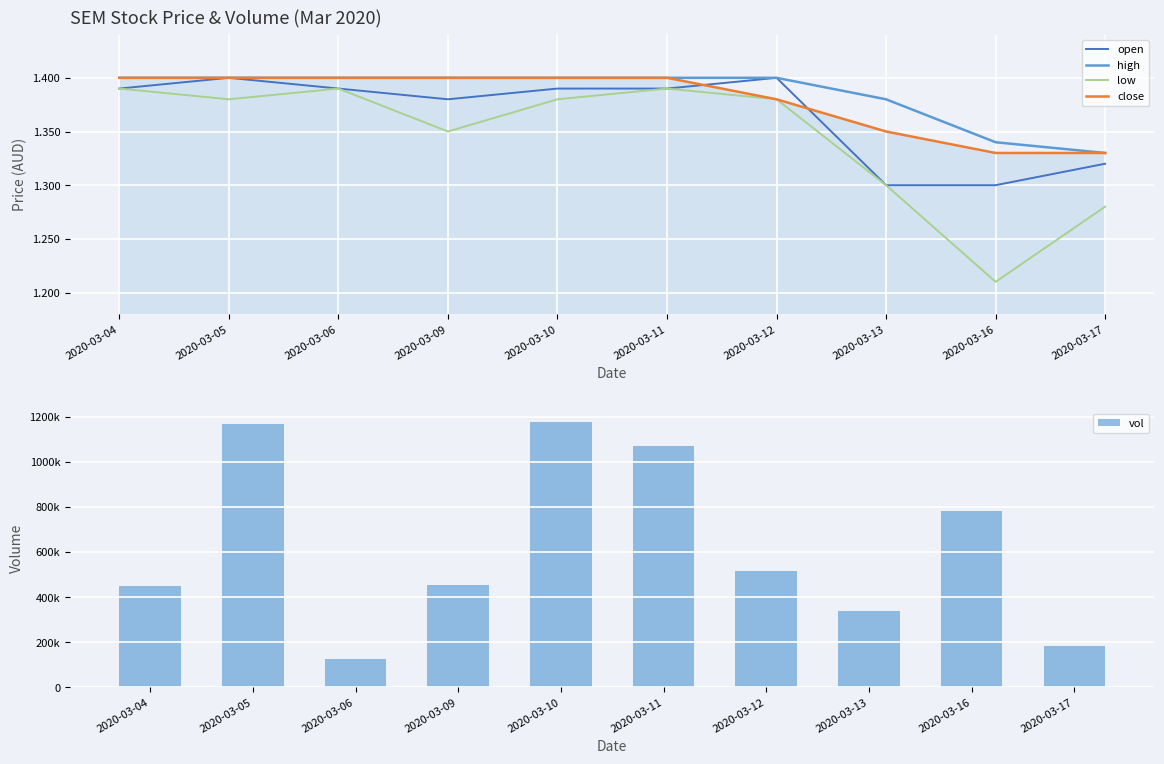

Reading right to left, what are all the values shown in this chart?

open: 1.3	1.3	1.3	1.4	1.4	1.4	1.4	1.4	1.4	1.4
high: 1.3	1.3	1.4	1.4	1.4	1.4	1.4	1.4	1.4	1.4
low: 1.3	1.2	1.3	1.4	1.4	1.4	1.4	1.4	1.4	1.4
close: 1.3	1.3	1.4	1.4	1.4	1.4	1.4	1.4	1.4	1.4
vol: 183000.0	780400.0	336600.0	515600.0	1071000.0	1177400.0	452900.0	124000.0	1166700.0	451300.0